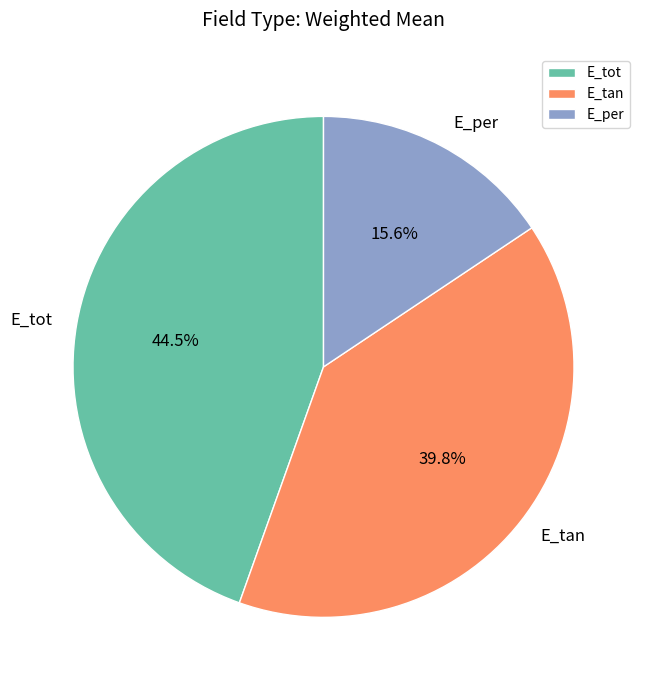

Is the sum of E_per and E_tan greater than half?

Yes